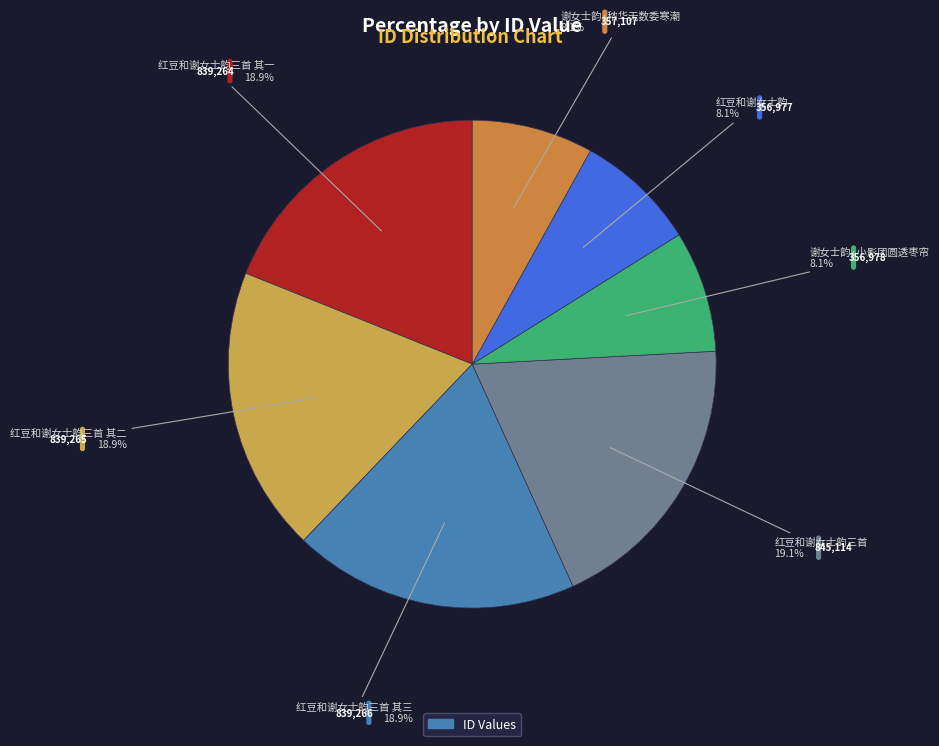

Is it true that 红豆和谢女士韵三首 其三 is 10% of the pie?

False